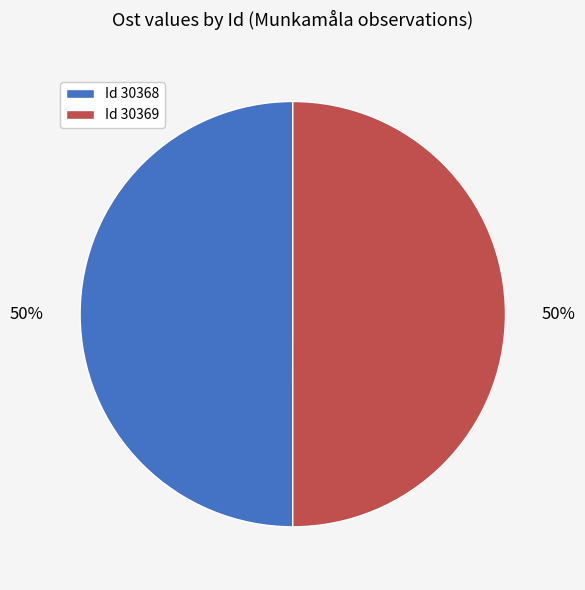

How many segments does this pie chart have?

2